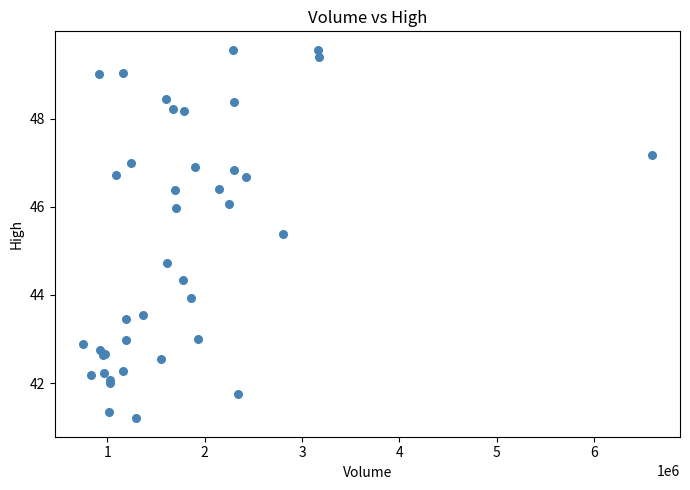

What Y value in the scatter plot is closest to 45?

44.7